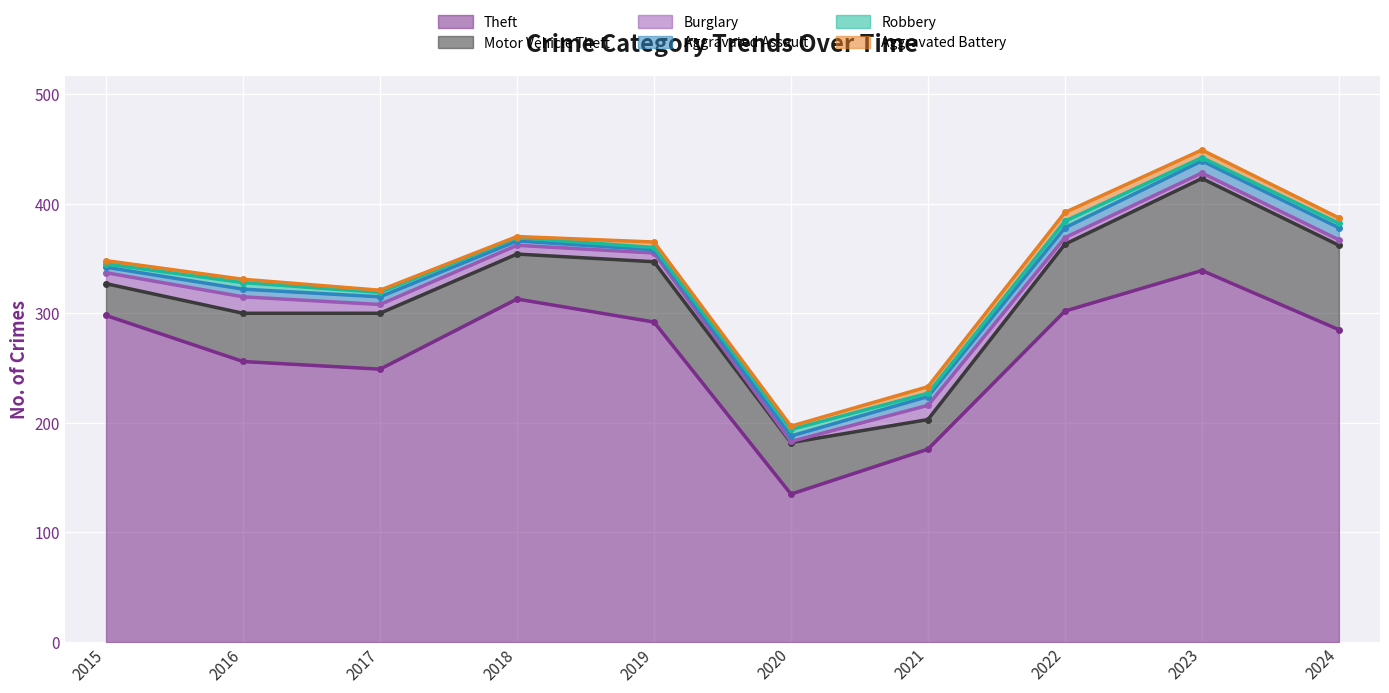

At how many categories does at least one series exceed 225?

8